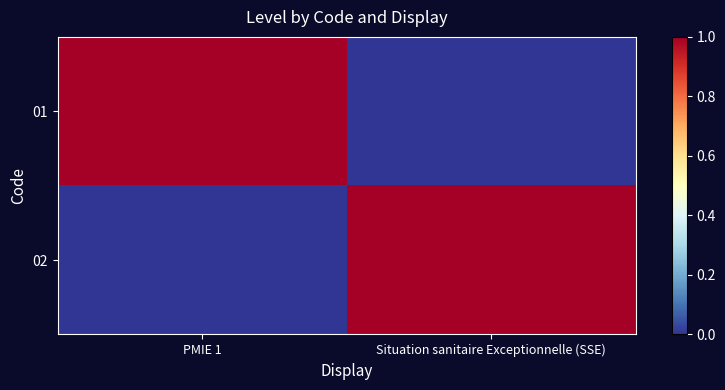

Which label corresponds to the smallest value in the chart?

Situation sanitaire Exceptionnelle (SSE)